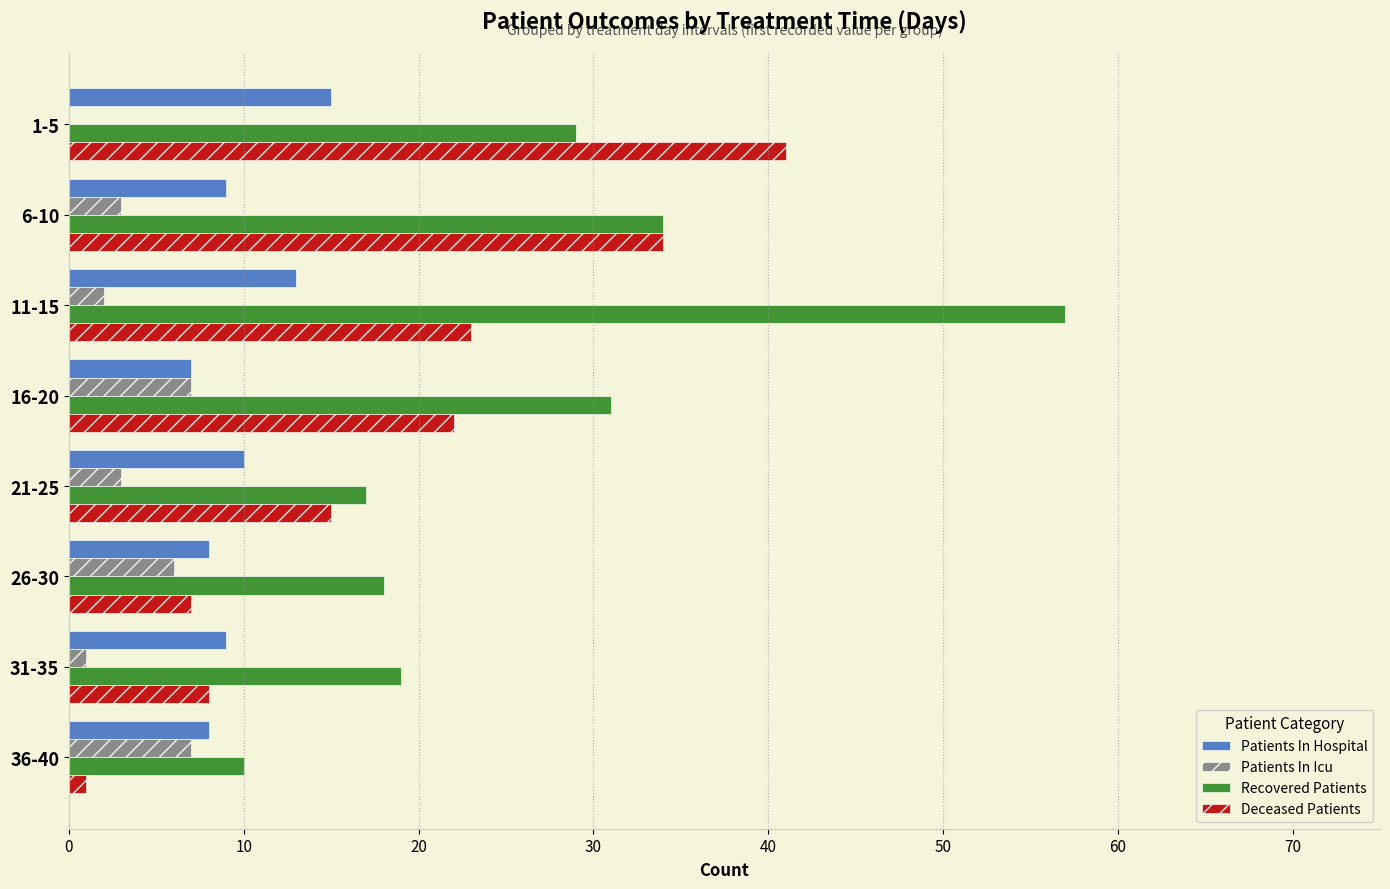

What are all the series names shown in the legend?

Patients In Hospital, Patients In Icu, Recovered Patients, Deceased Patients